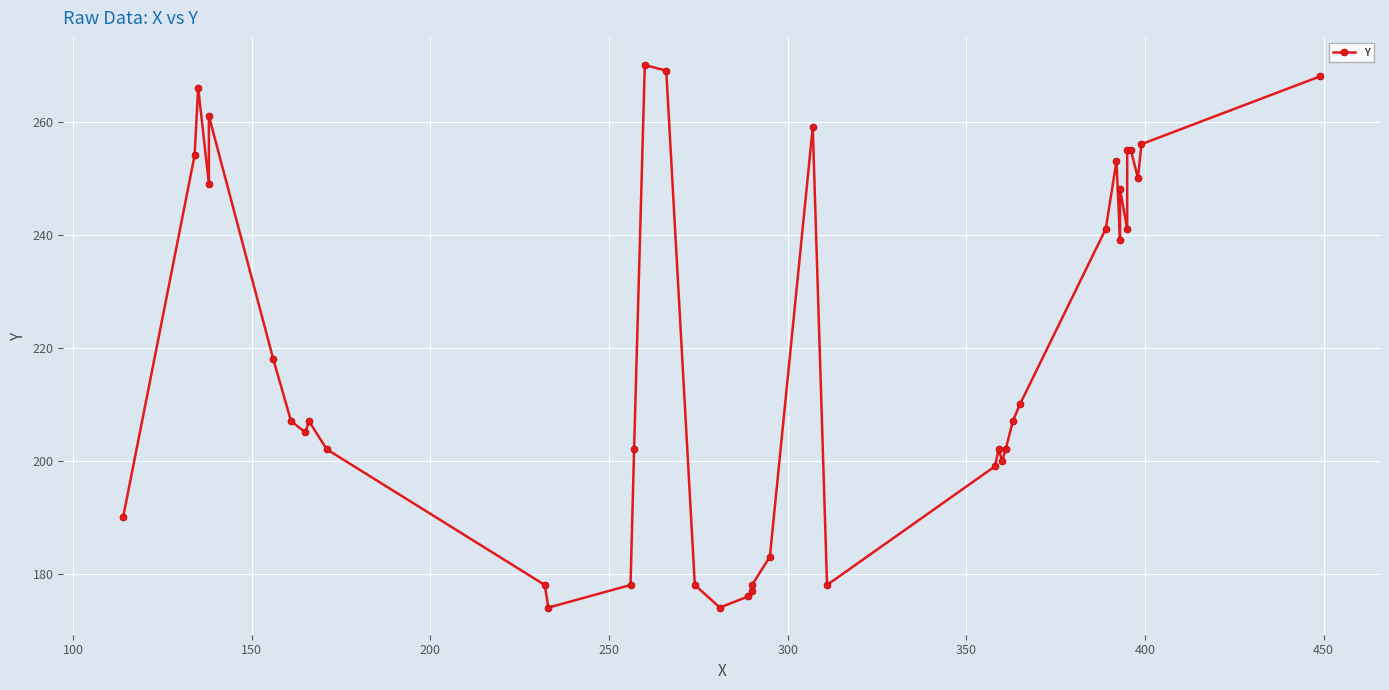

Reading left to right, list all the values displayed in this chart.

190	254	266	249	261	218	207	205	207	202	178	174	178	202	270	269	178	174	176	177	178	183	259	178	199	202	200	202	207	210	241	253	239	248	241	255	255	250	256	268